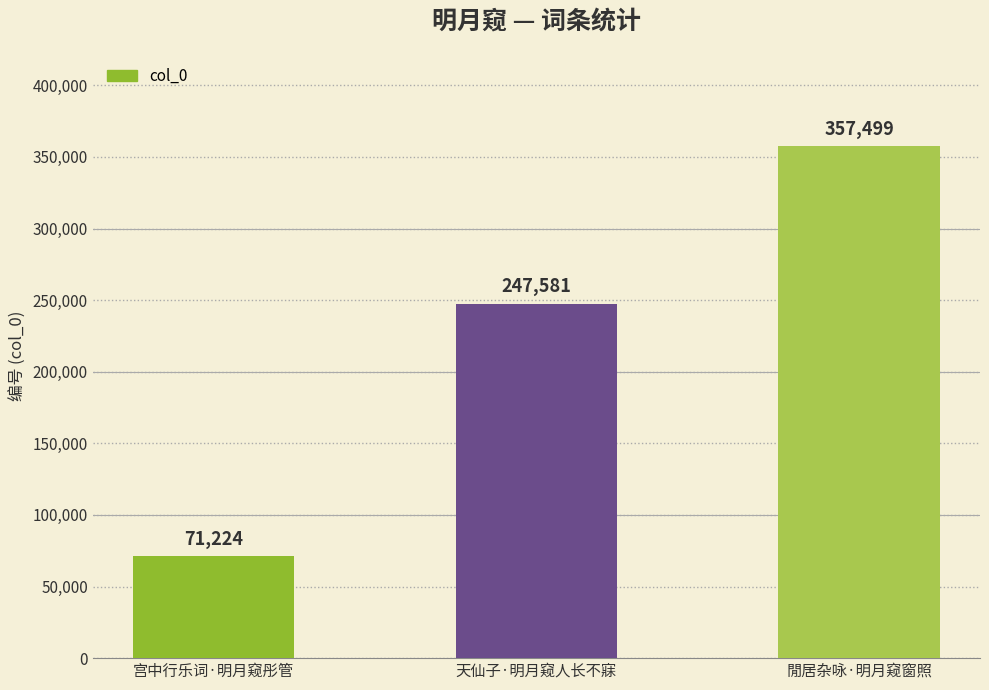

True or false: the data shows 247581 at 天仙子·明月窥人长不寐.

True